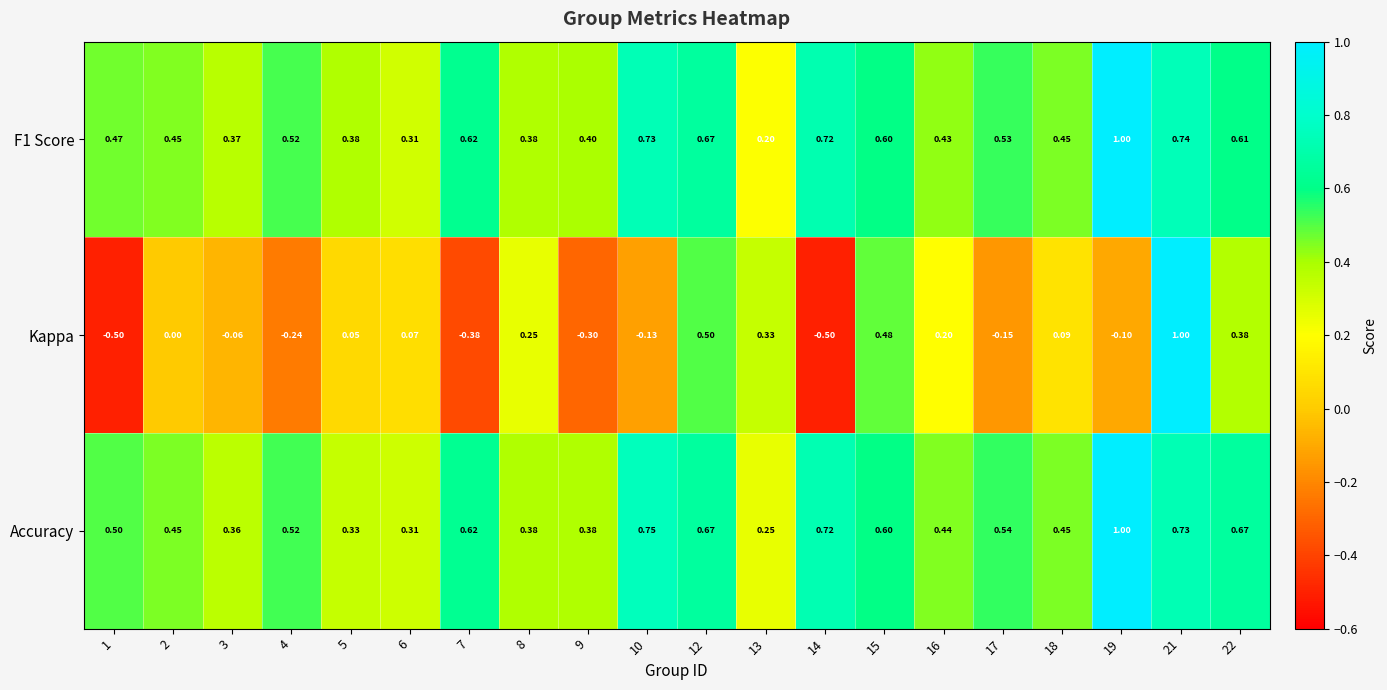

Which series has the largest range (max minus min)?

Kappa